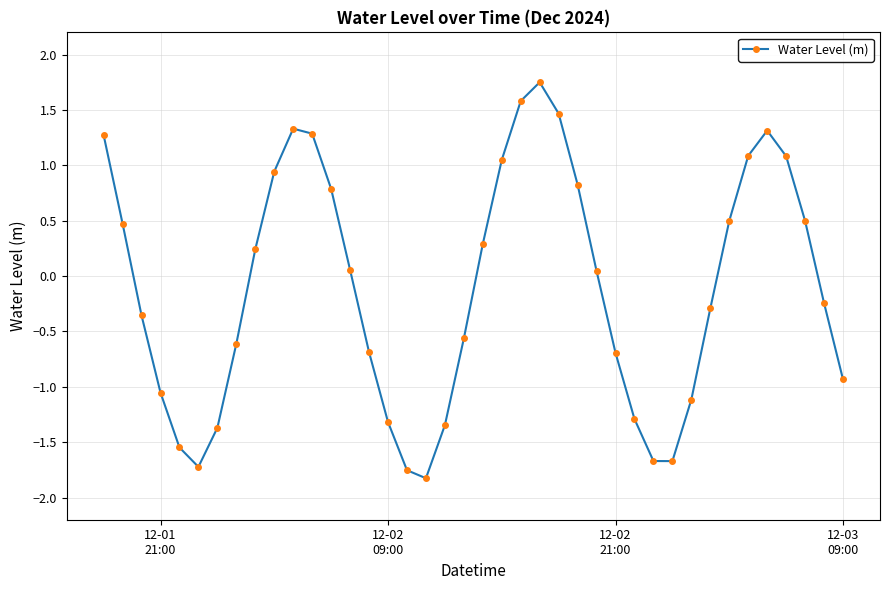

How many interior local valleys (lower than both neighbors) does the data have?

3